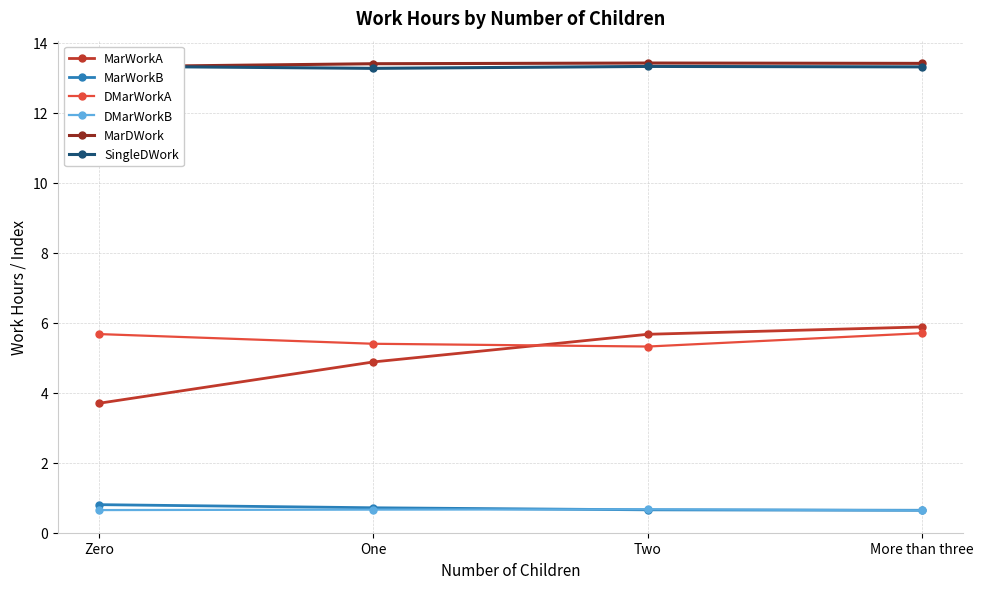

What is the greatest value displayed?

13.4